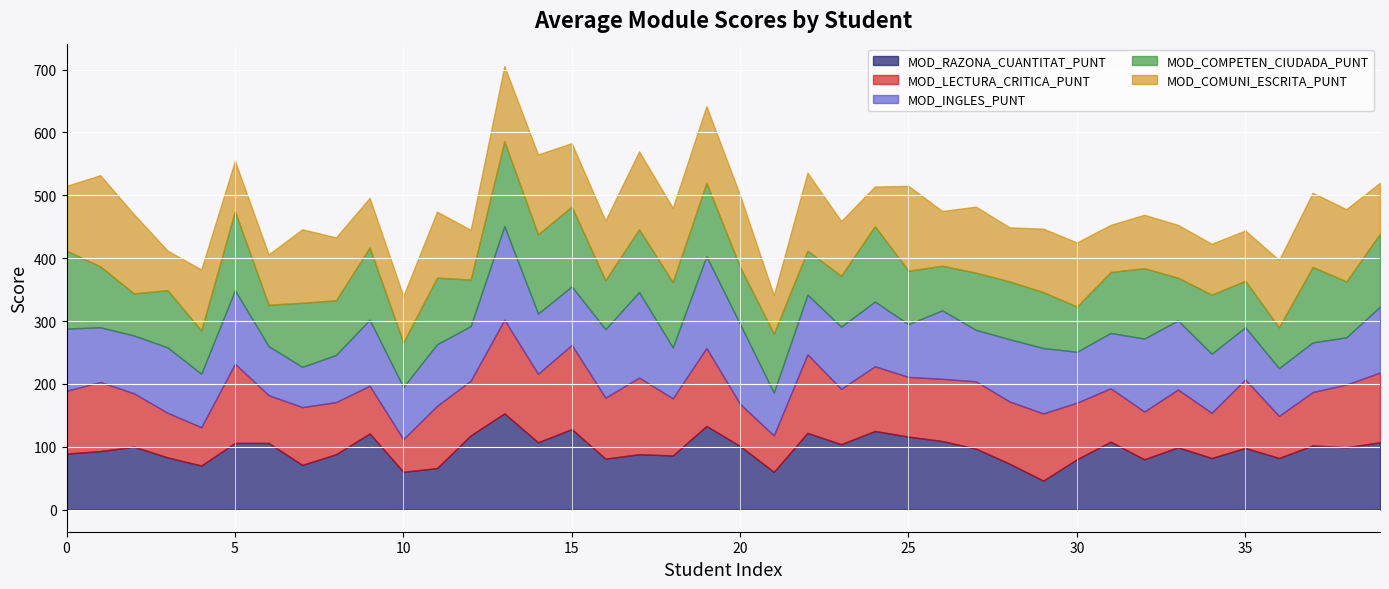

At which category does MOD_COMPETEN_CIUDADA_PUNT reach its first local peak?

3